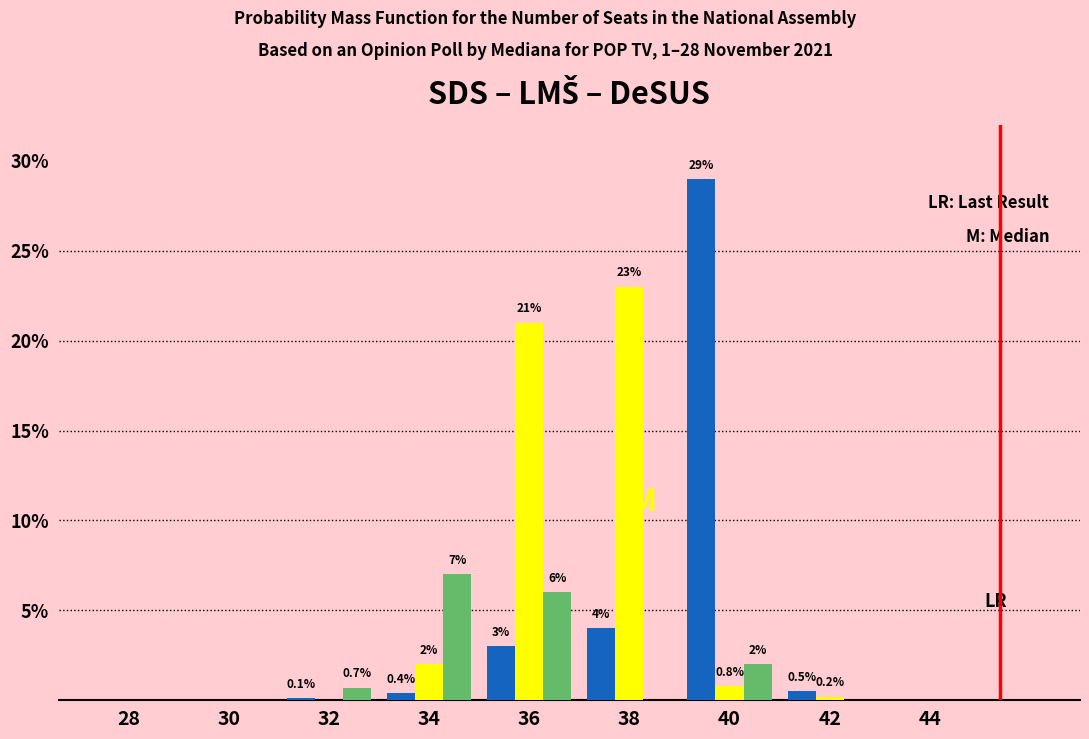

Which label corresponds to the largest value in the chart?

40